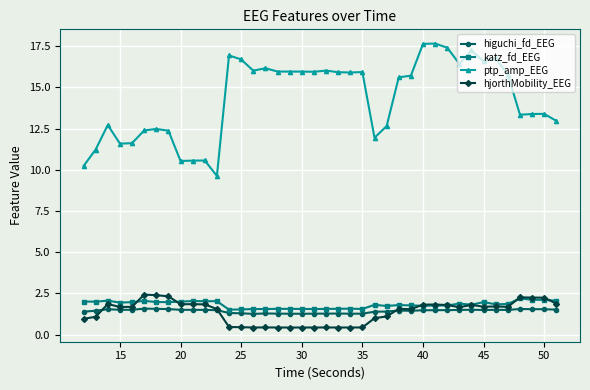

What are all the series names shown in the legend?

higuchi_fd_EEG, katz_fd_EEG, ptp_amp_EEG, hjorthMobility_EEG